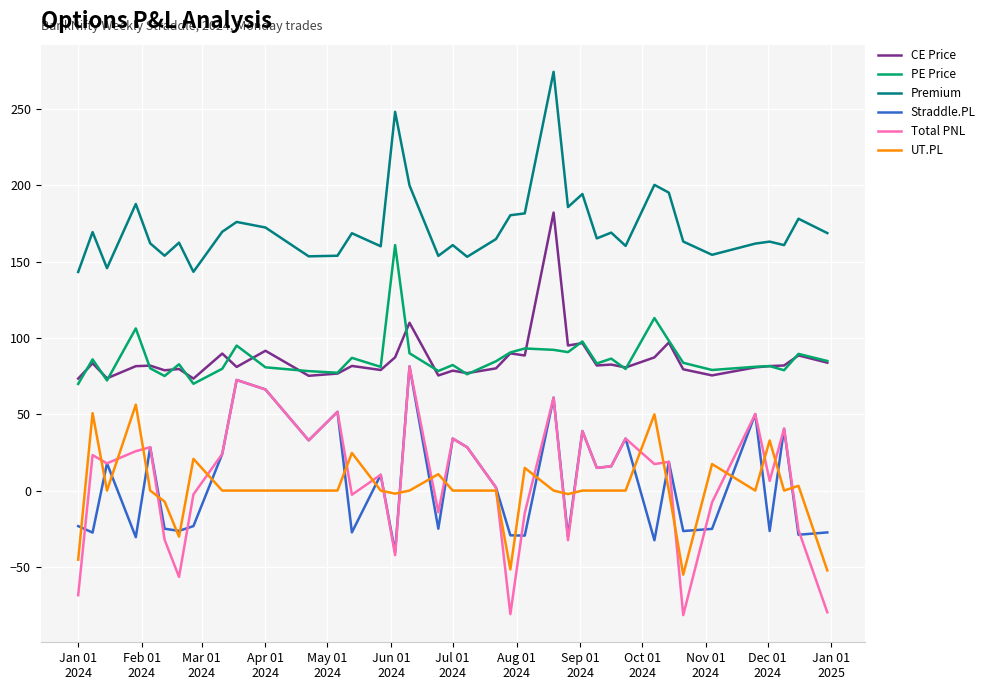

True or false: PE Price and UT.PL cross at least once.

False